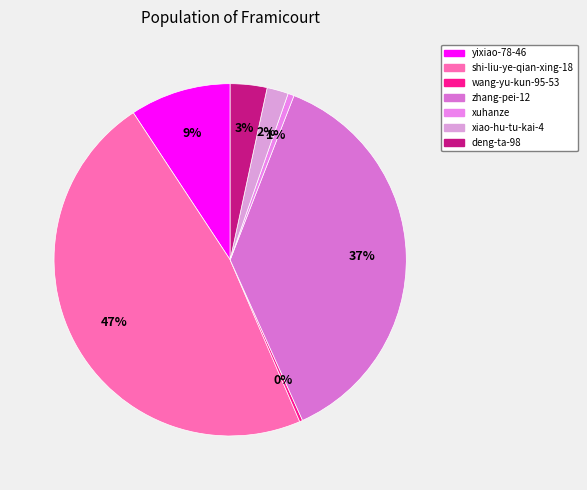

How many slices are in this pie chart?

7